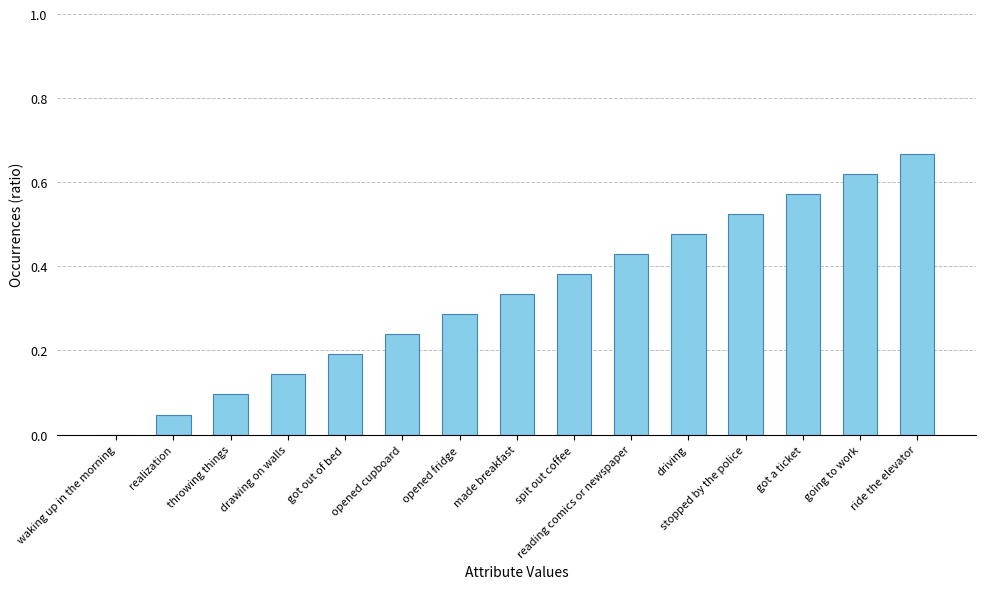

Which label corresponds to the largest value in the chart?

ride the elevator